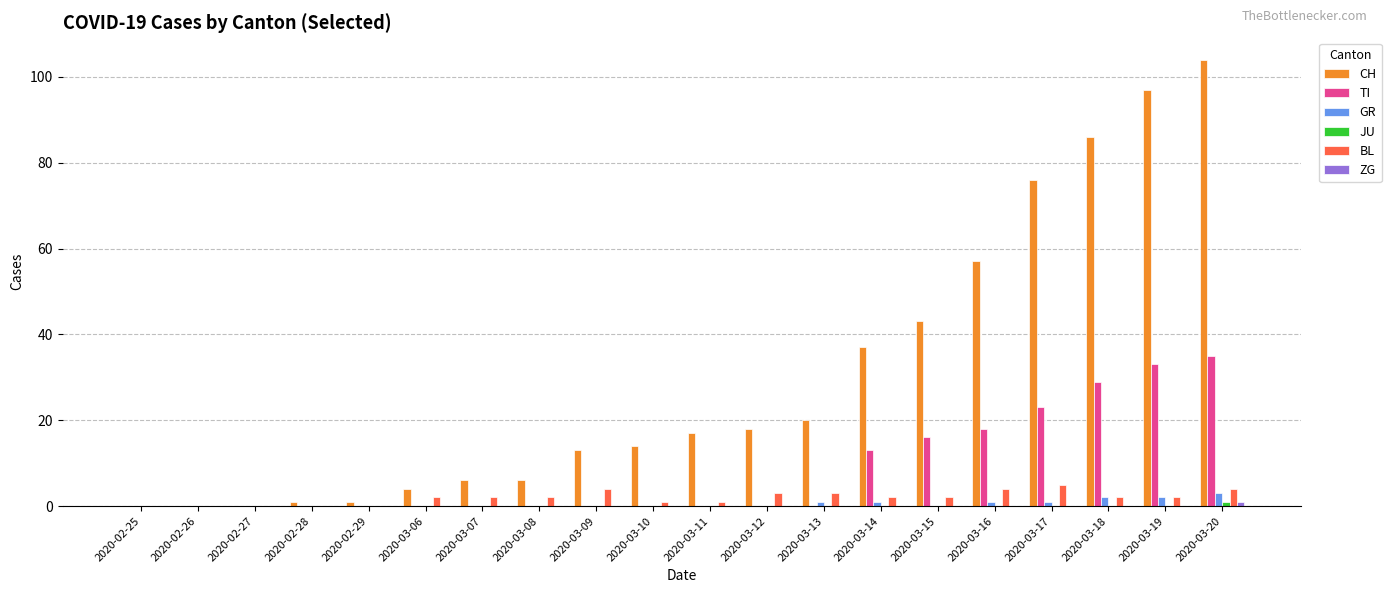

True or false: GR has a value of 0 at 2020-02-27.

True